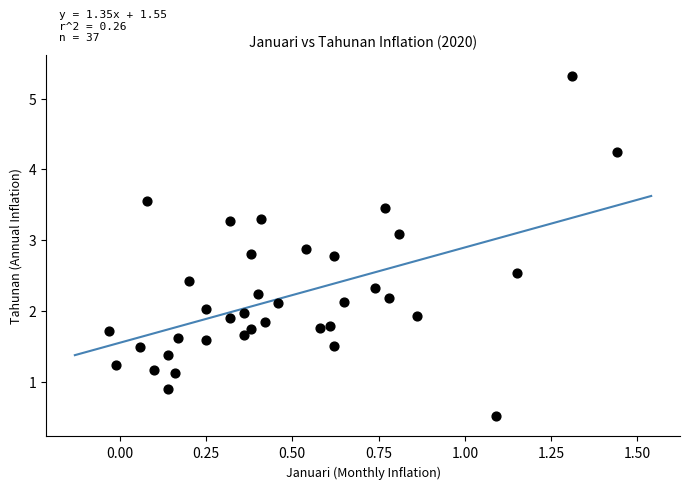

What is the range of Y values (max minus min)?

4.8